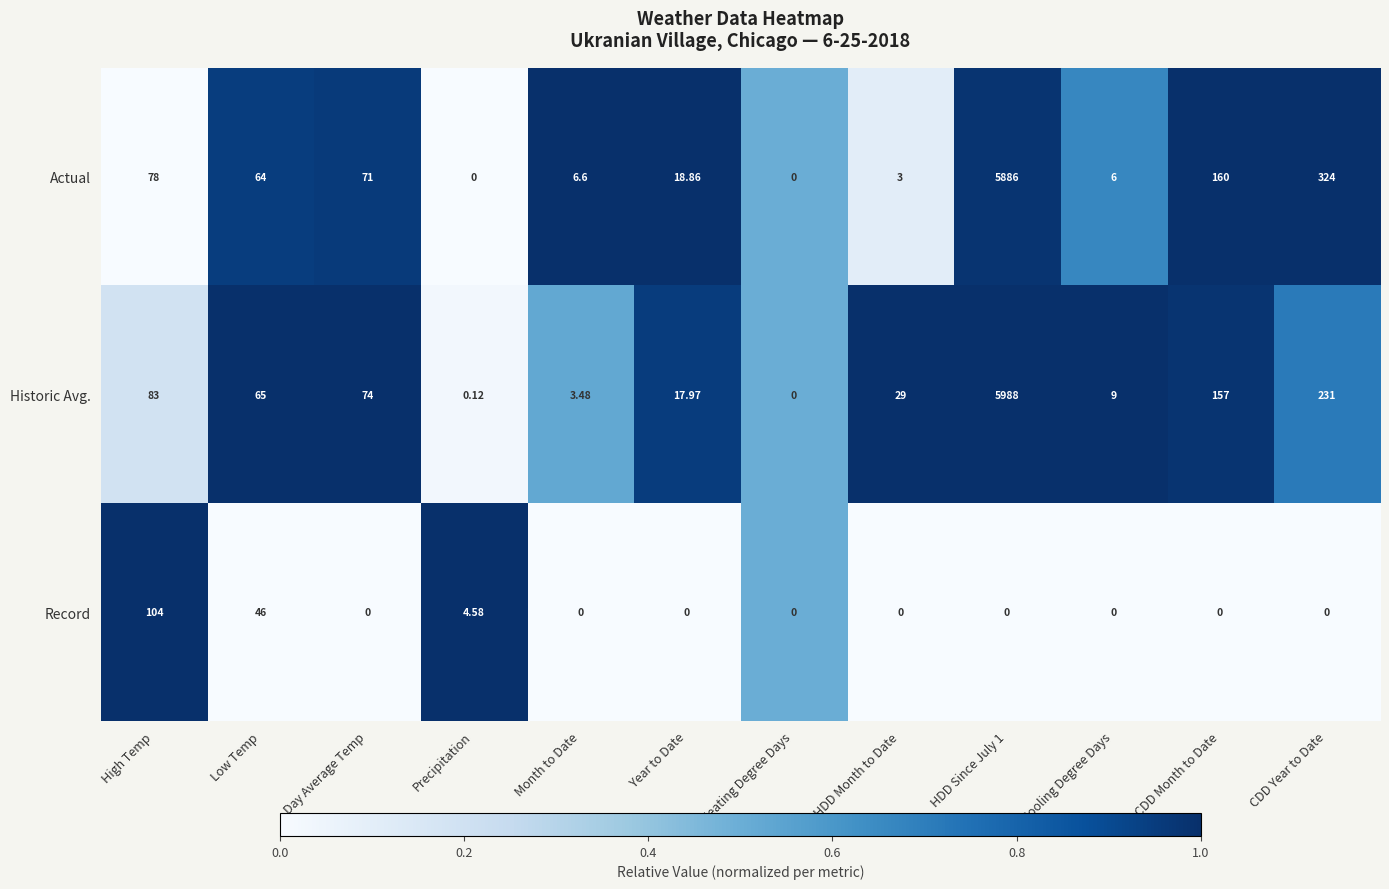

Which series has the largest total across all categories?

Historic Avg.